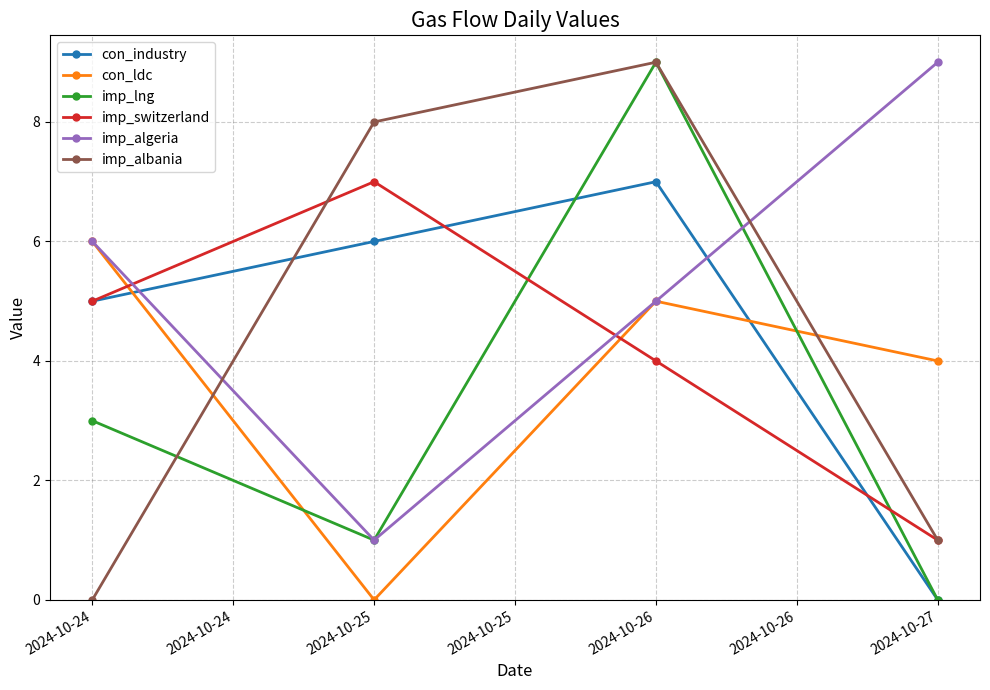

How many times do con_industry and imp_albania cross each other?

1